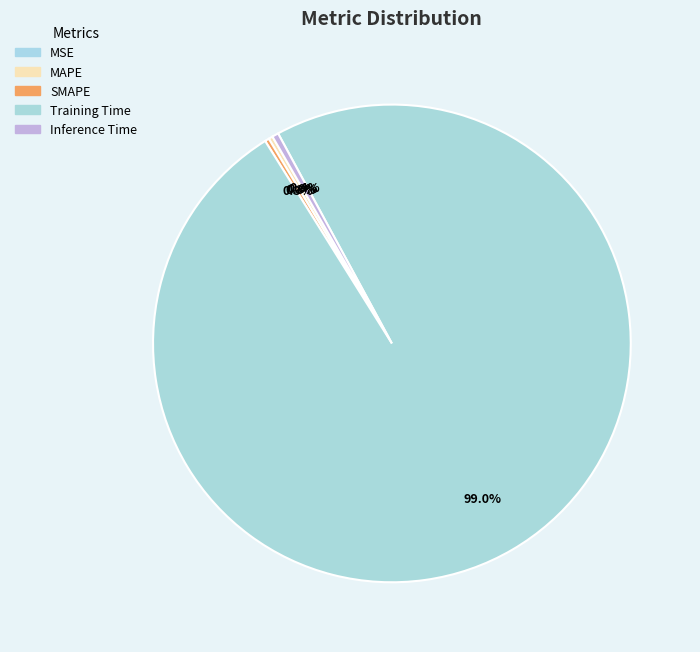

Which category has the smallest portion of the pie?

MSE